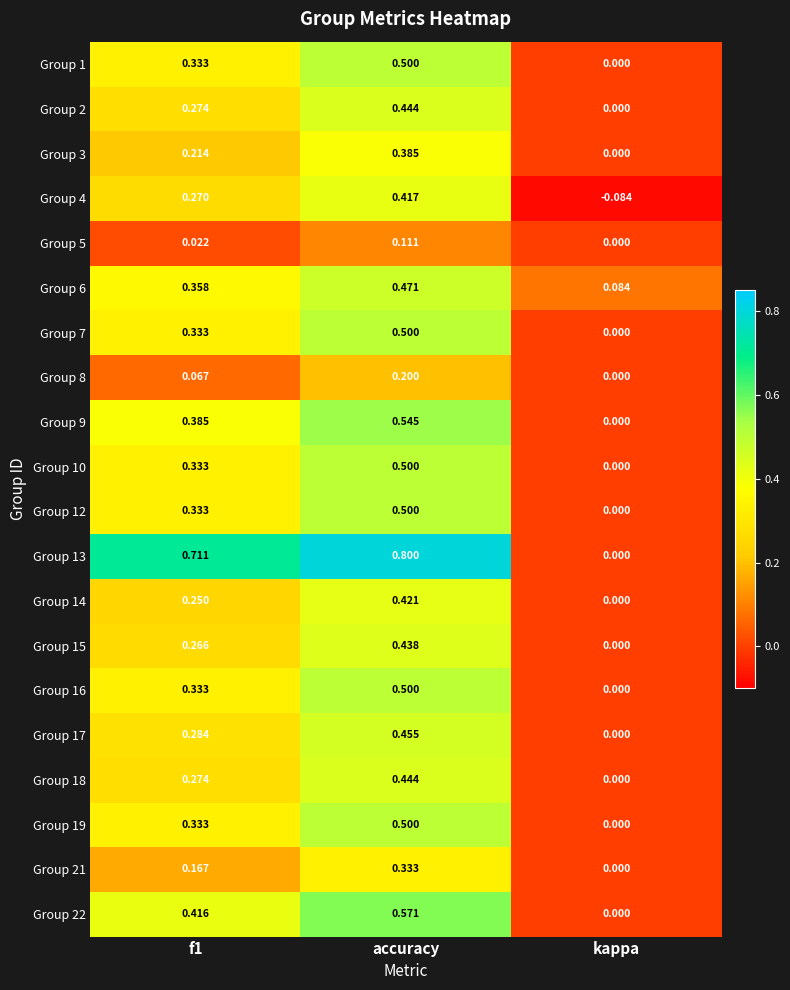

At which category does the chart reach its peak across all series?

accuracy